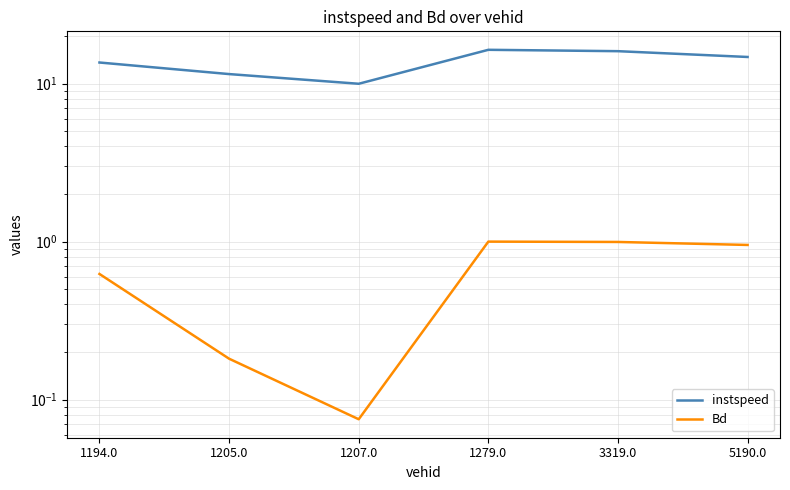

What is the difference between the highest and lowest values at 5190.0?

13.8